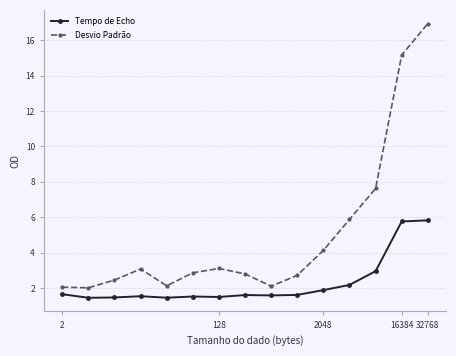

Which series has the largest total across all categories?

Desvio Padrão